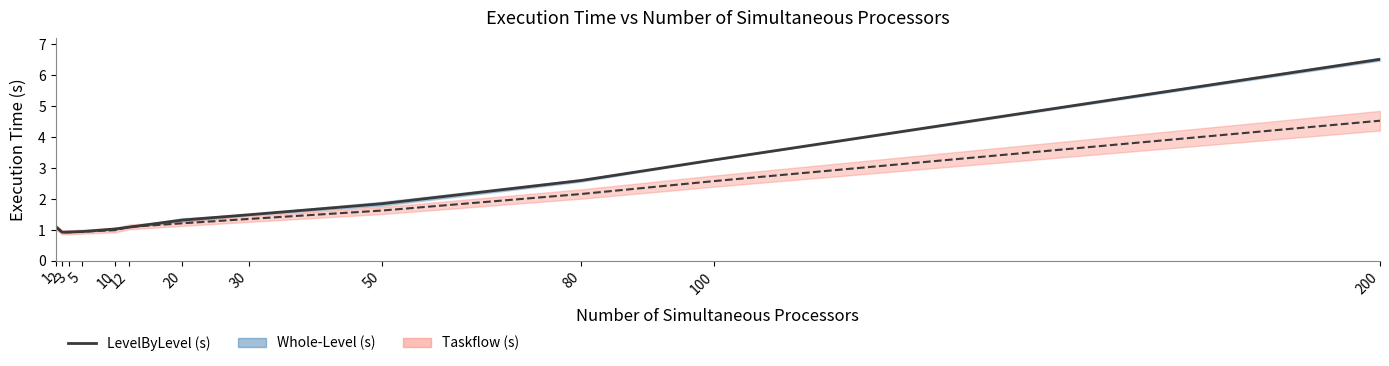

How many interior local valleys (lower than both neighbors) does the data have?

1